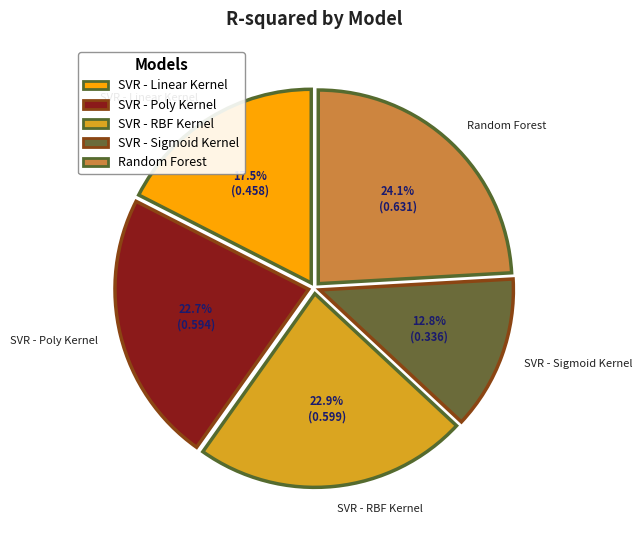

Does SVR - Sigmoid Kernel account for over 50% of the chart?

No